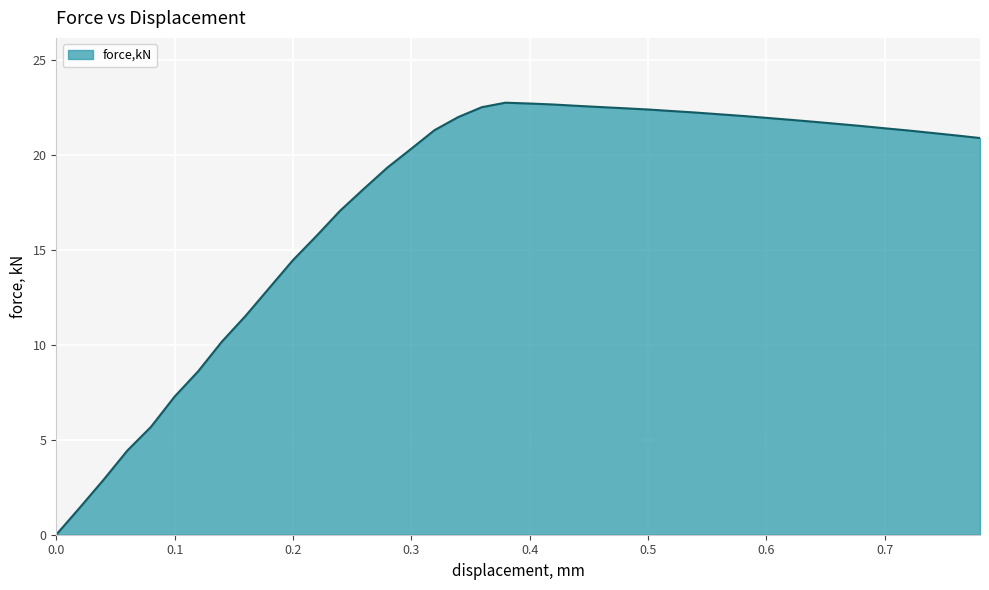

What is the greatest value displayed?

22.8